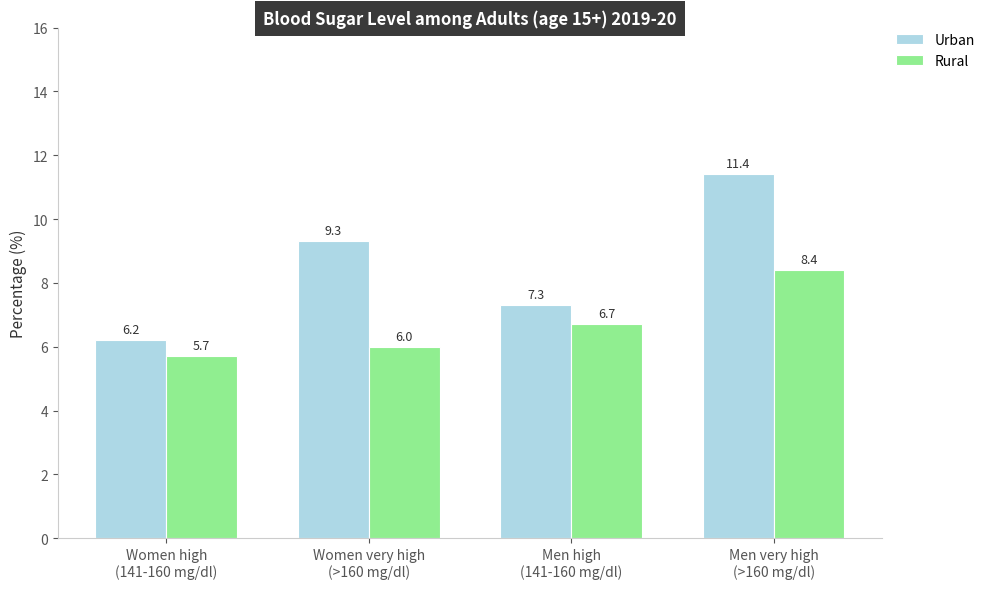

Reading right to left, transcribe all the data shown in this chart.

Urban: 11.4	7.3	9.3	6.2
Rural: 8.4	6.7	6.0	5.7